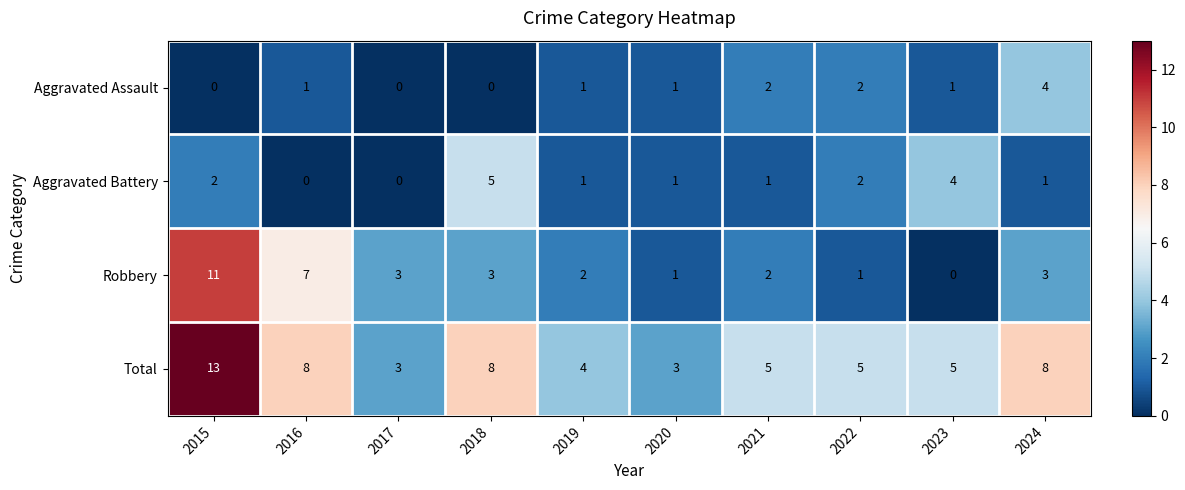

What is the approximate value of Aggravated Assault at 2024?

4